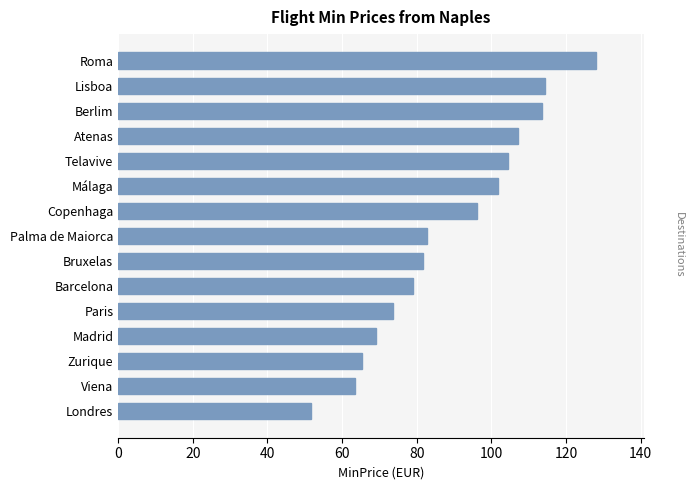

What is the approximate value at Berlim?

113.5